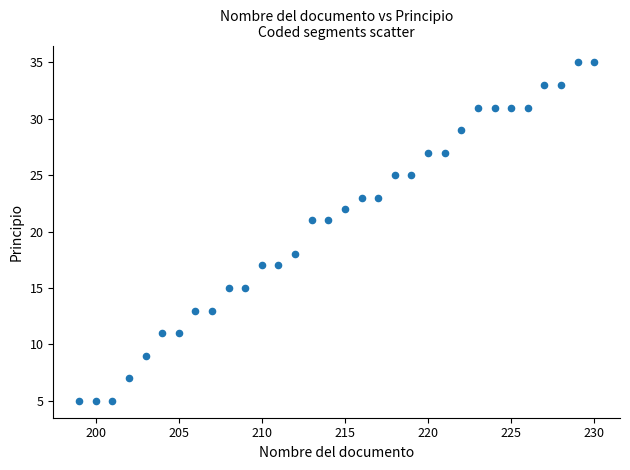

What is the range of Y values (max minus min)?

30